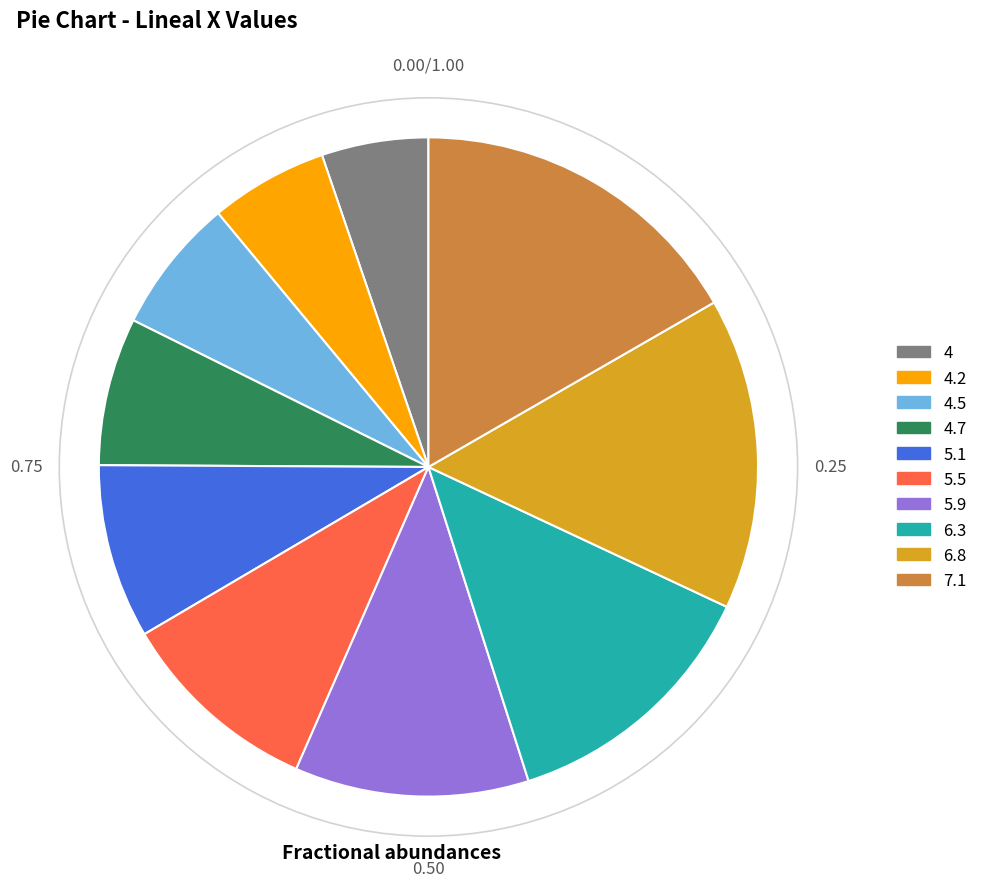

Is there any slice that represents more than half of the pie?

No